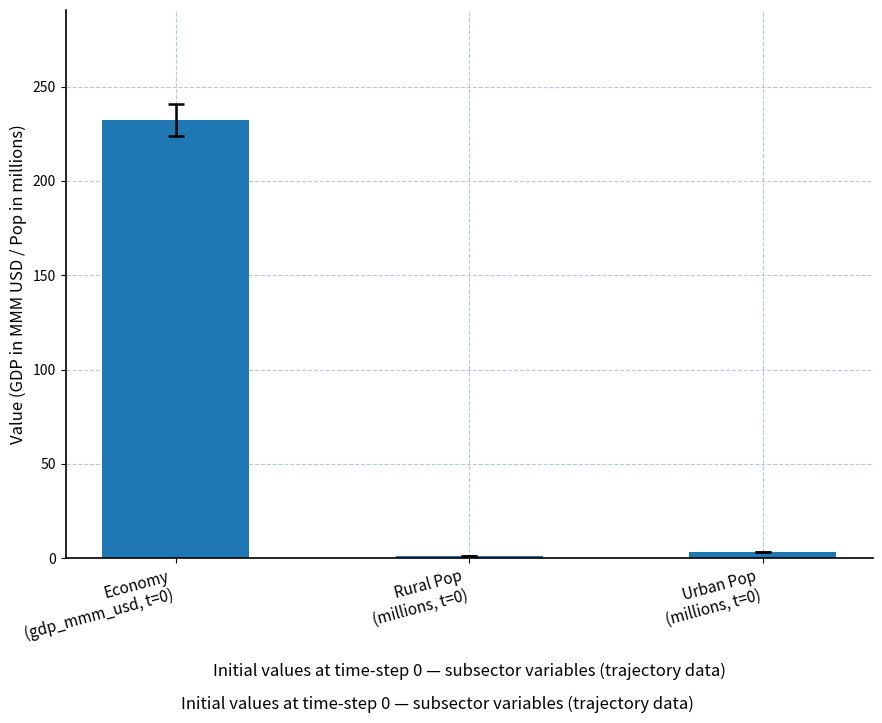

What is the value of the 1st bar from the left?

232.5